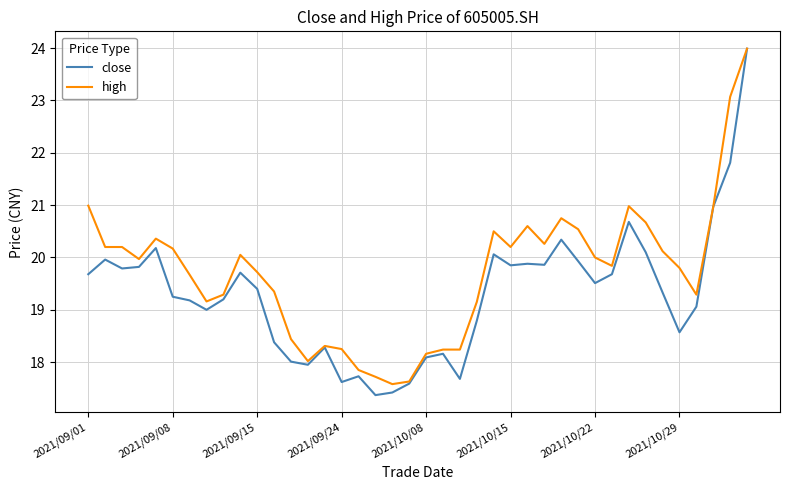

Which series has the widest spread of values?

close